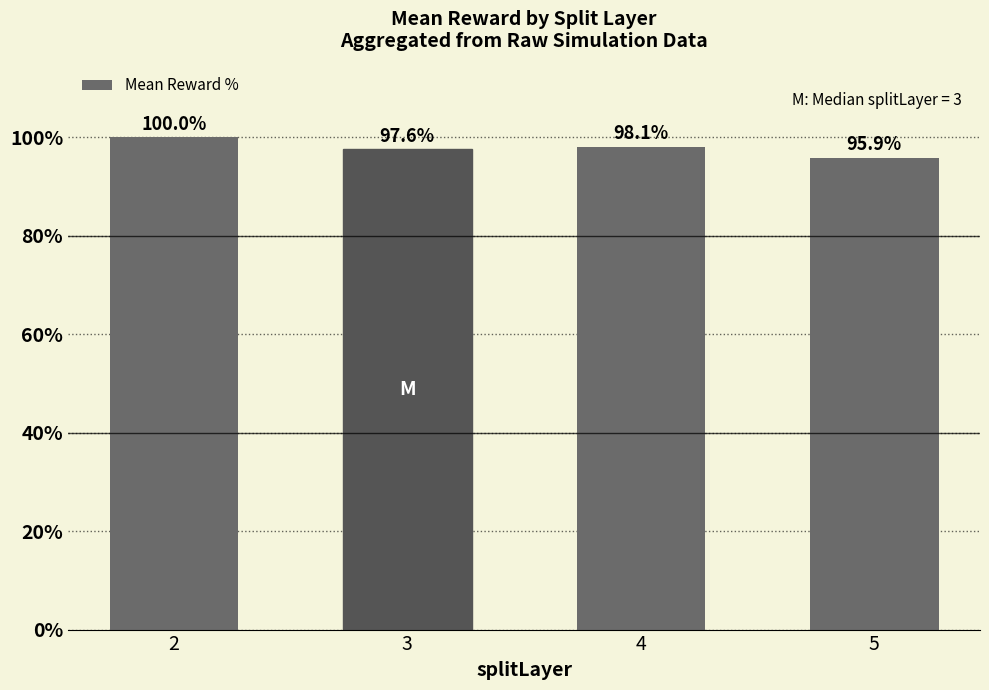

Rank the categories by value from highest to lowest.

2, 4, 3, 5